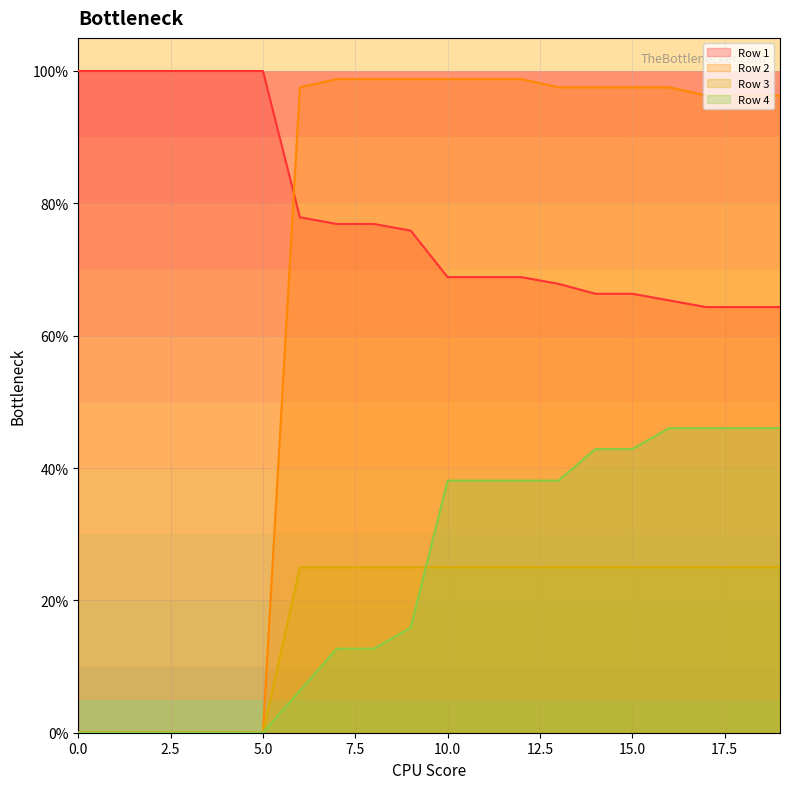

How many categories are shown in the chart?

20